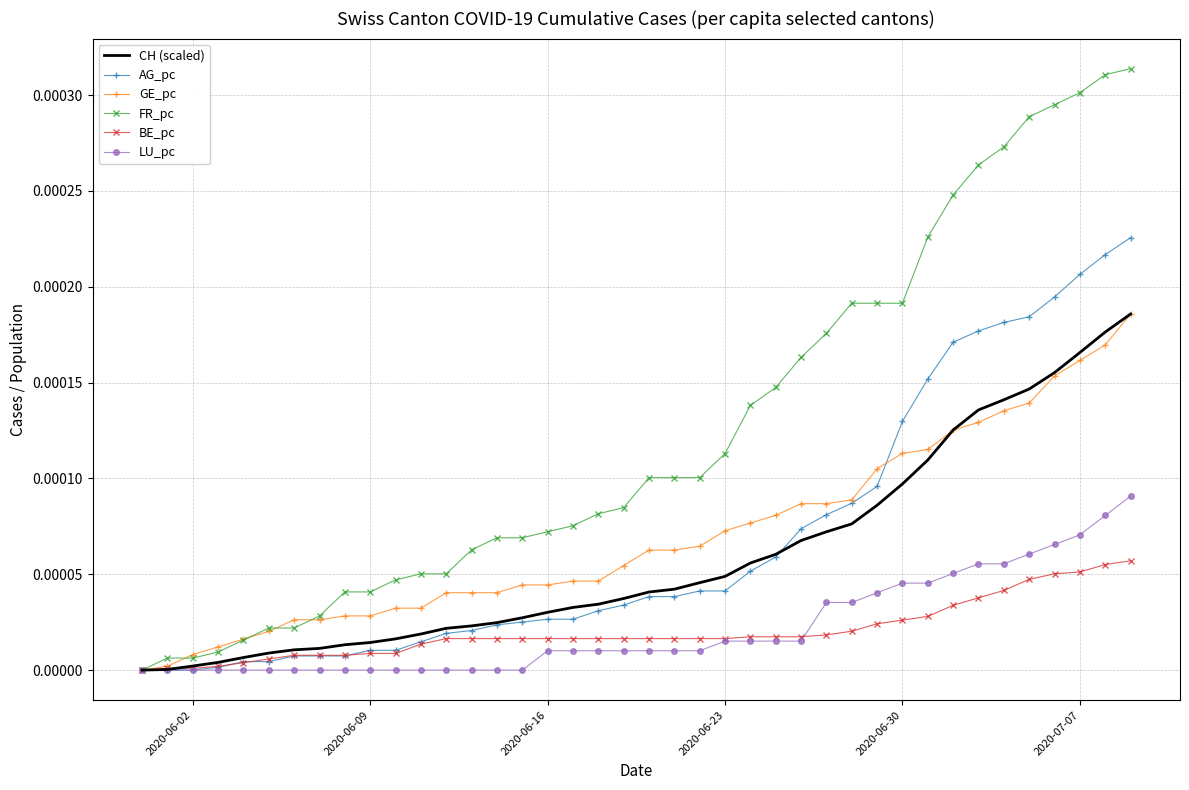

Which series has the largest range (max minus min)?

FR_pc